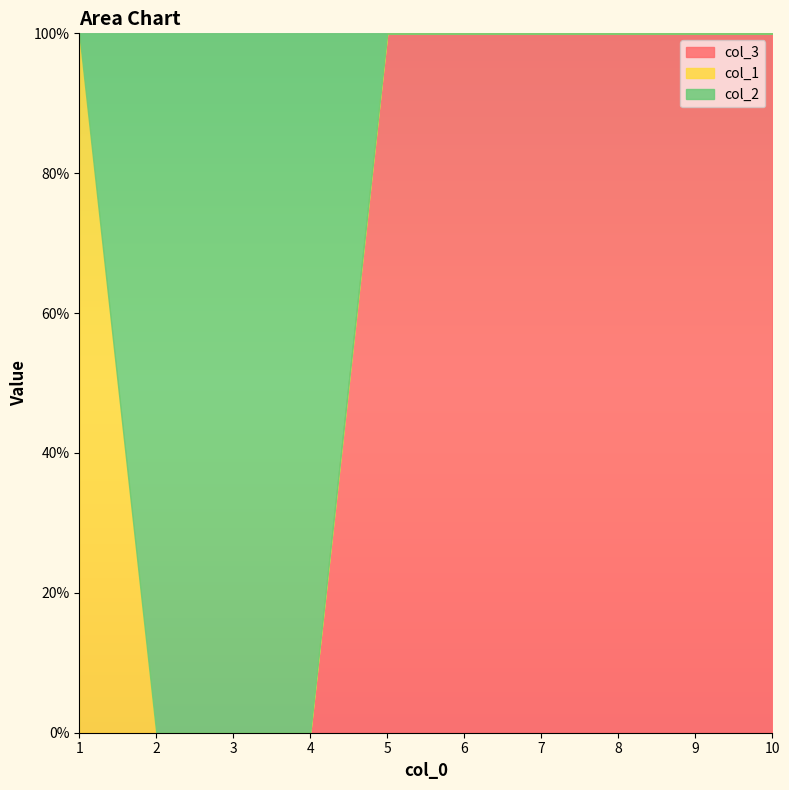

What is the difference between the maximum and minimum values in the col_3 series?

1